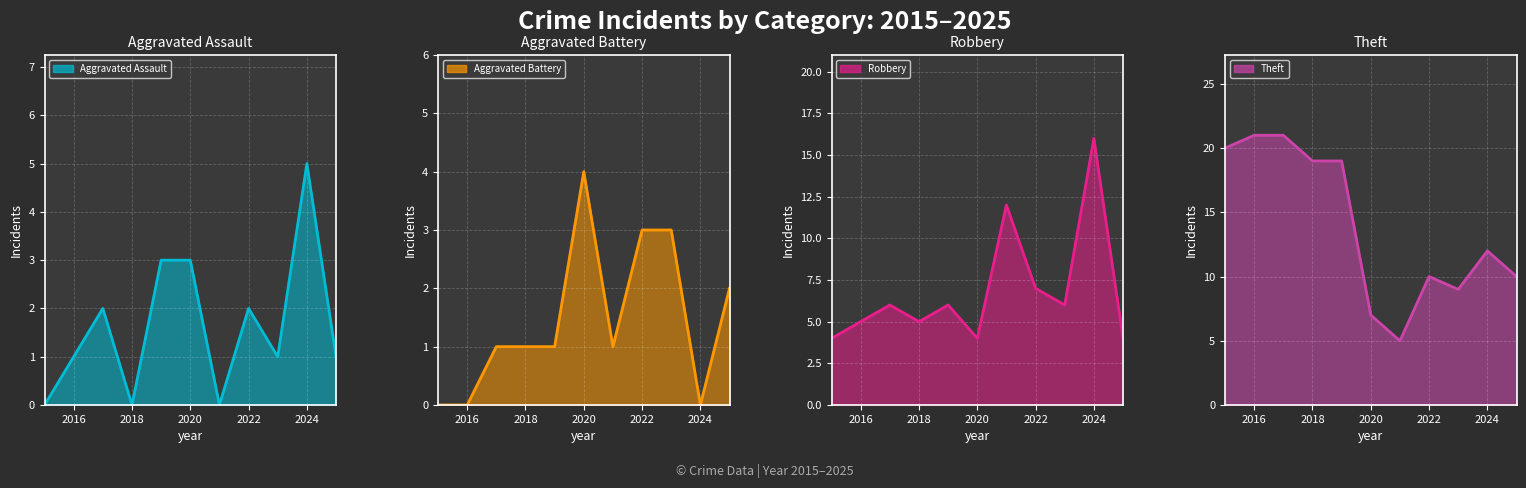

True or false: Robbery and Aggravated Battery intersect in this chart.

False